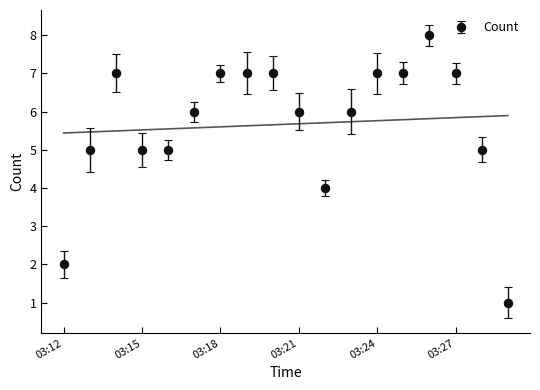

The chart shows a value of 6 at 03:17. True or false?

True